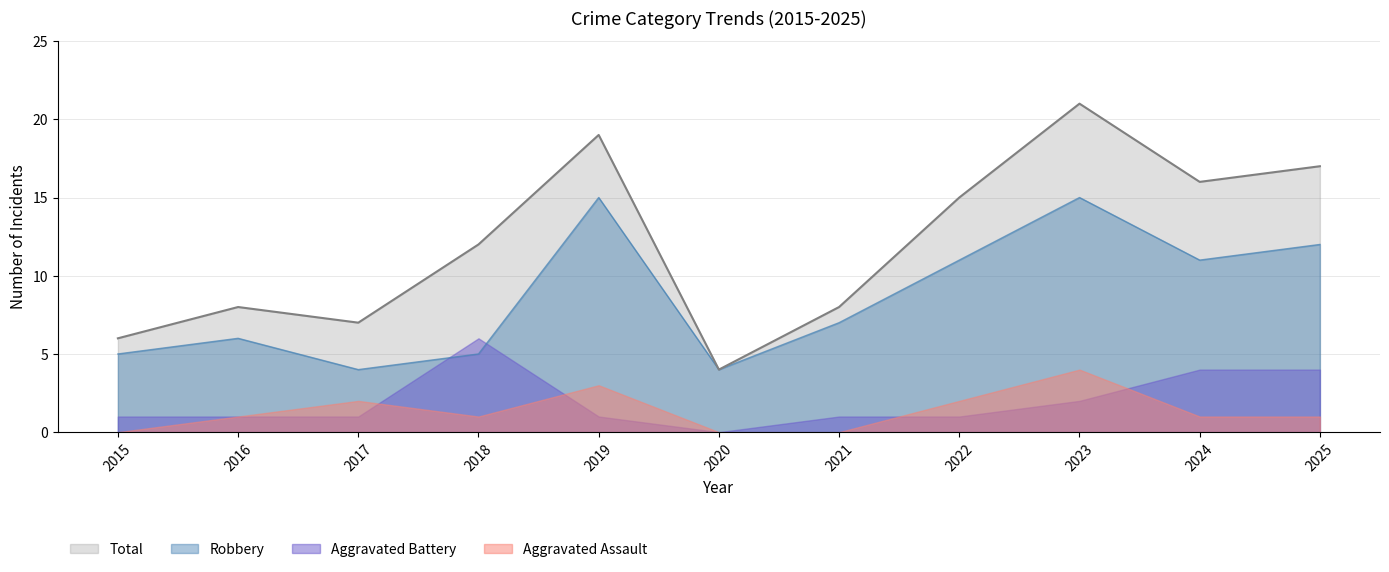

How many data points does each series have?

11